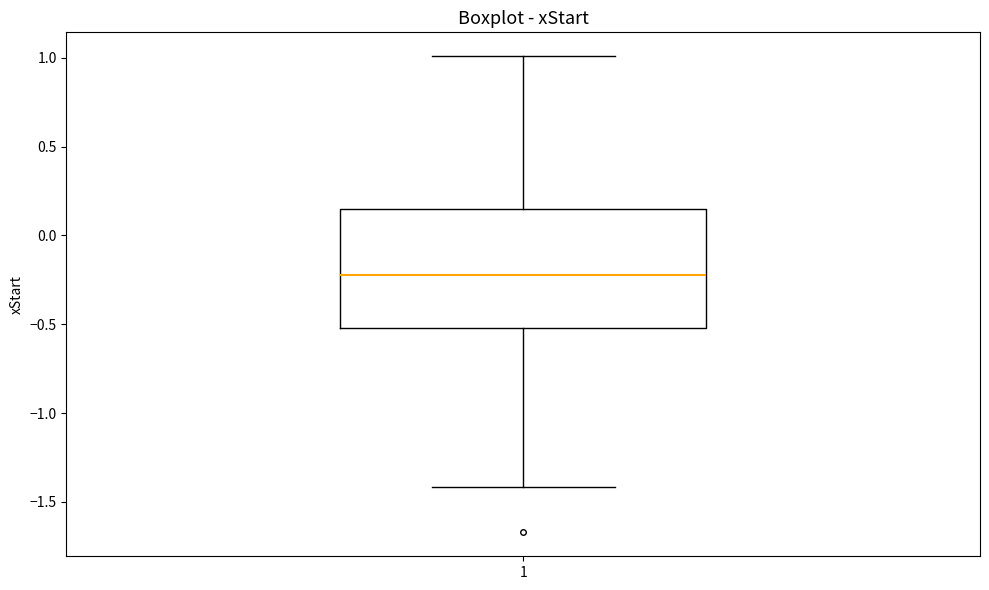

Read this box plot against the y-axis: the position of the median line, the range covered by the box, and the ends of both whiskers. The values are not printed on the chart, so give them approximately, as read against the axis.

median -0.20, box -0.50 to 0.15, whiskers -1.40 to 1.00